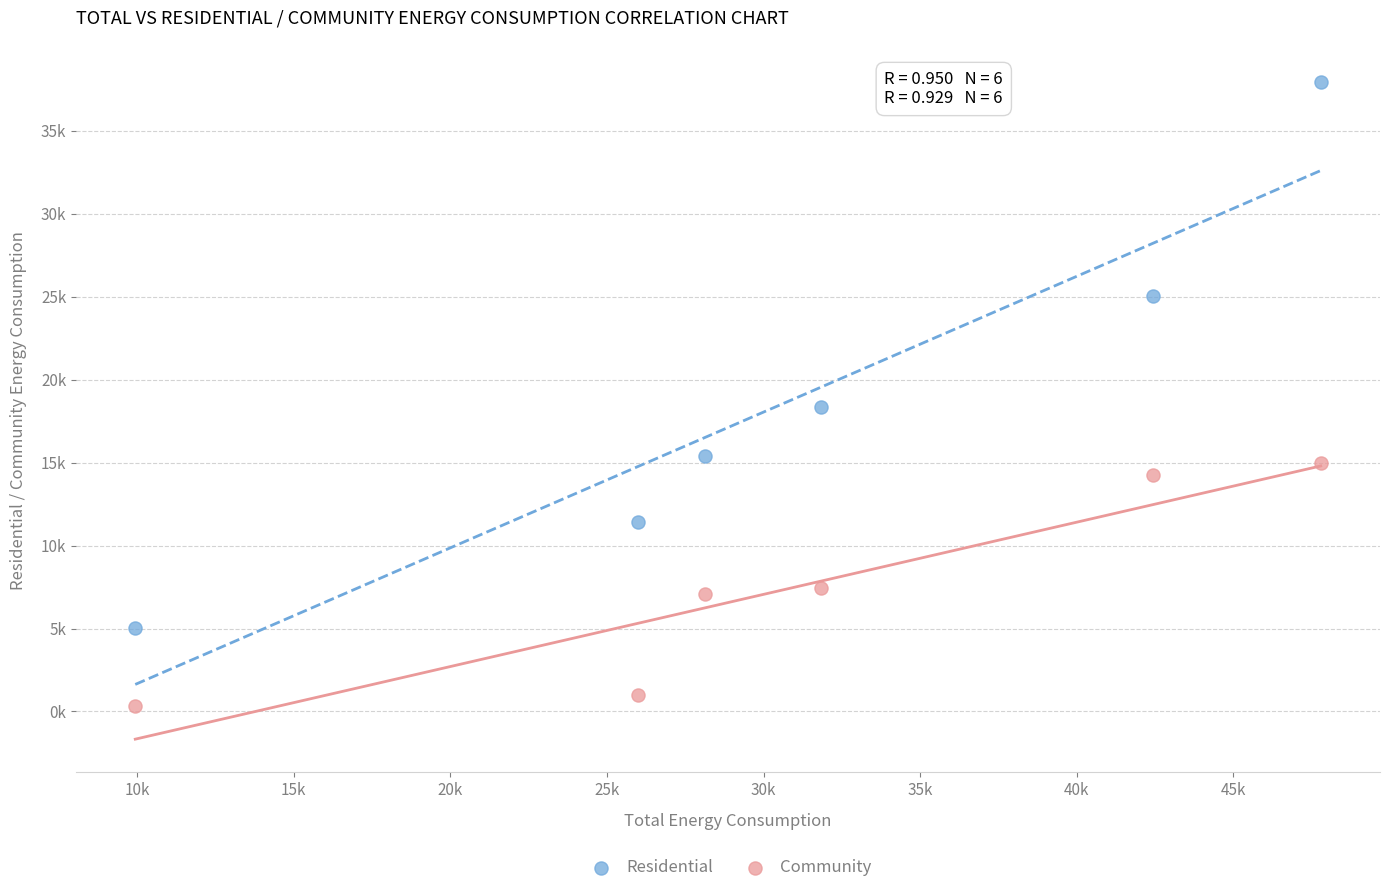

What are all the series names shown in the legend?

Residential, Community